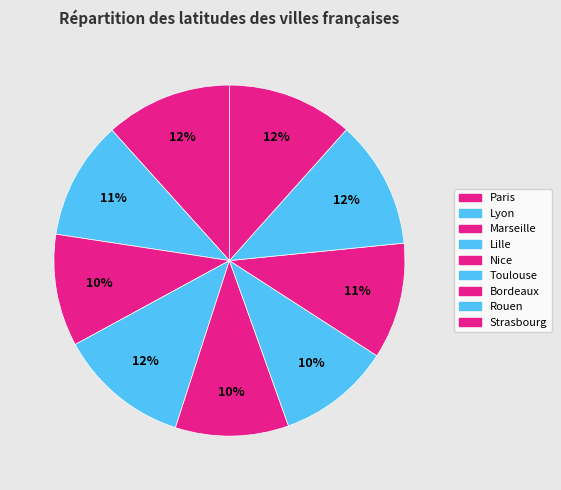

Which slice is the largest?

Lille